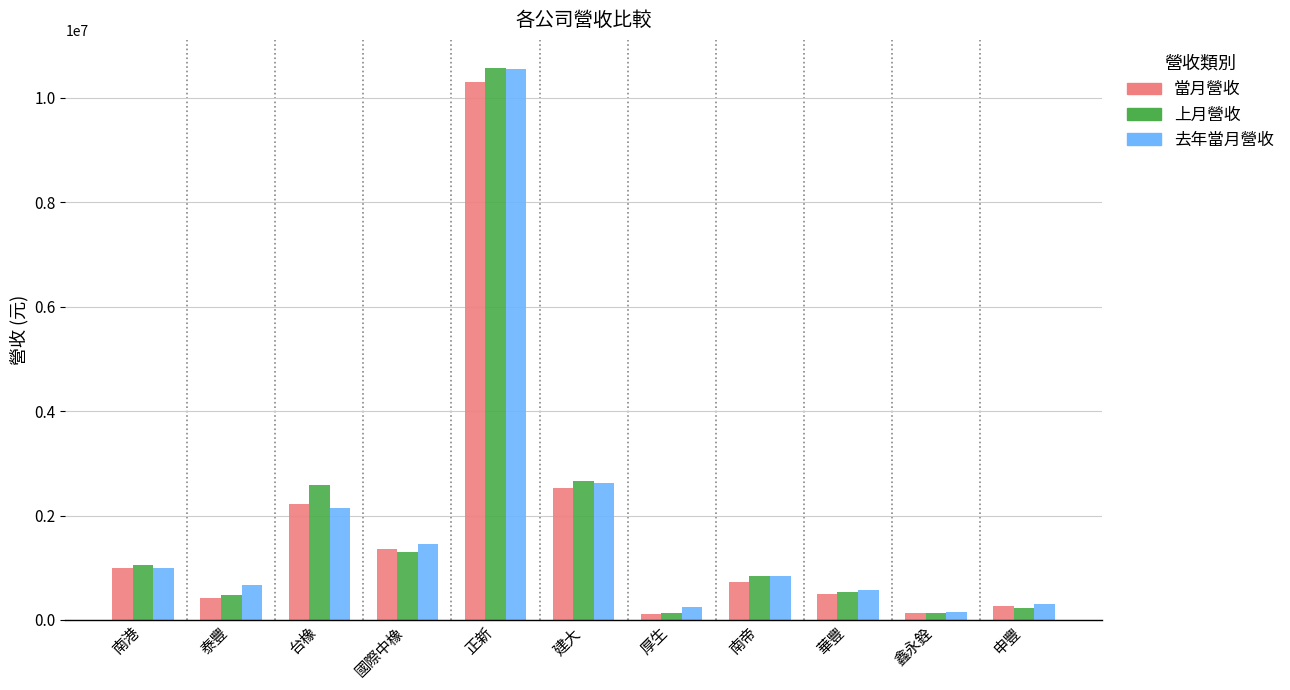

Which series has the largest range (max minus min)?

上月營收